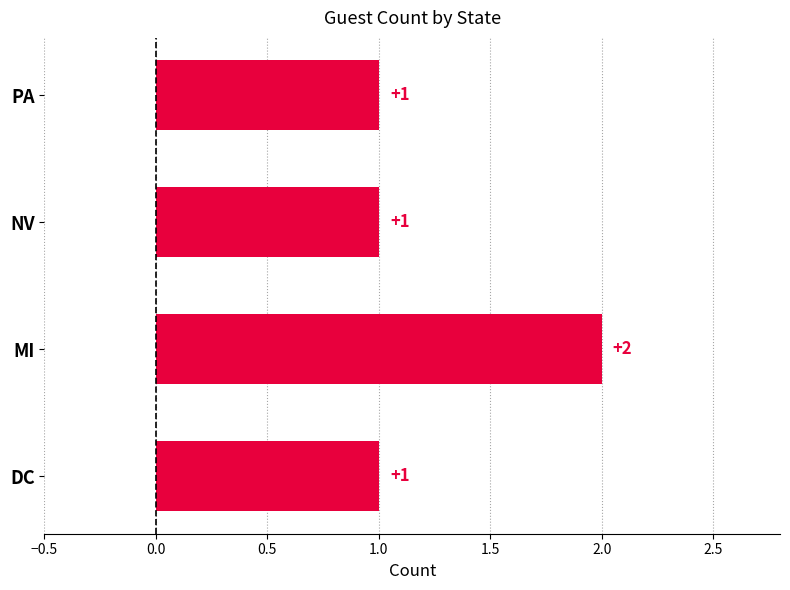

What is the sum of all values?

5